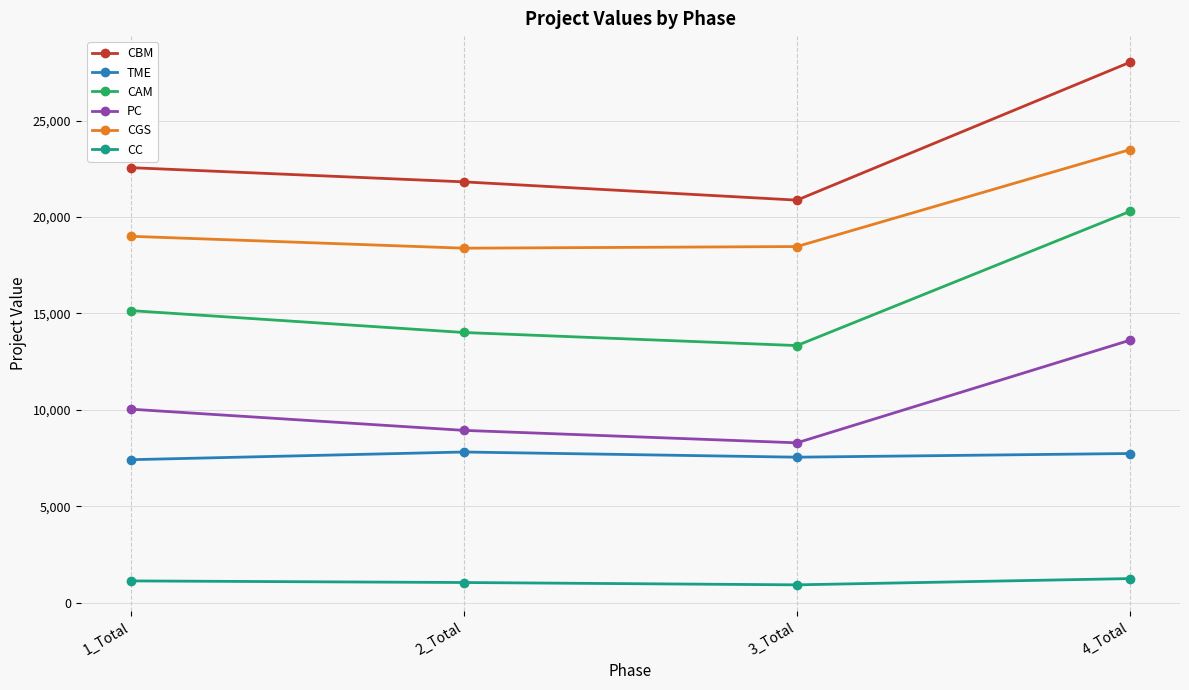

What is the label of the 1st point from the right?

4_Total